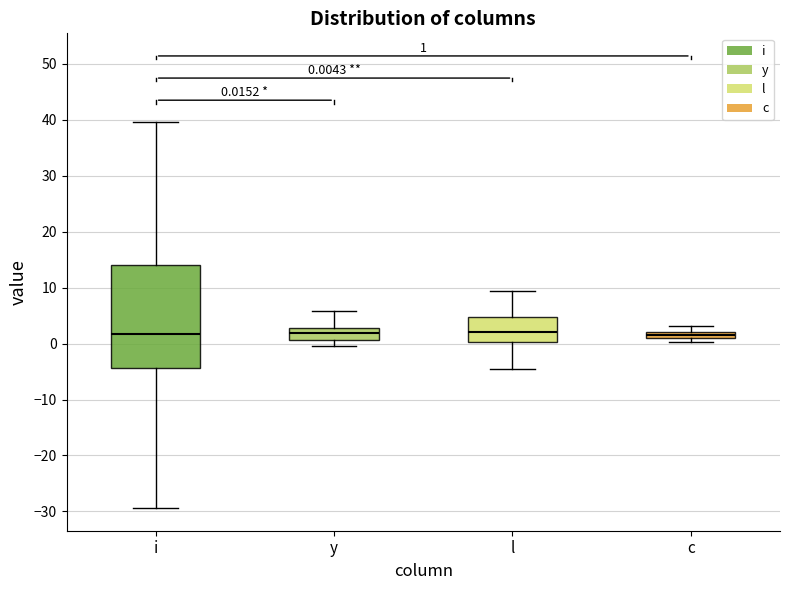

Comparing the boxes themselves (not the whiskers), which one is the tallest?

i